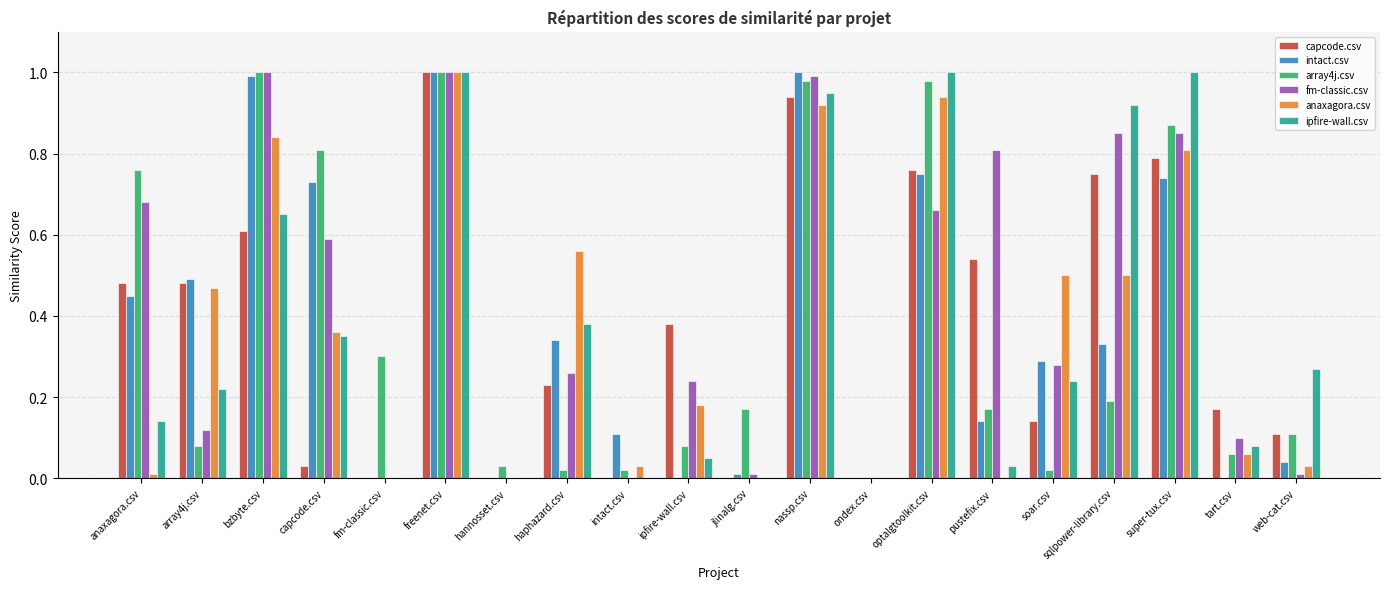

The fm-classic.csv series shows -0.6 at intact.csv. True or false?

False